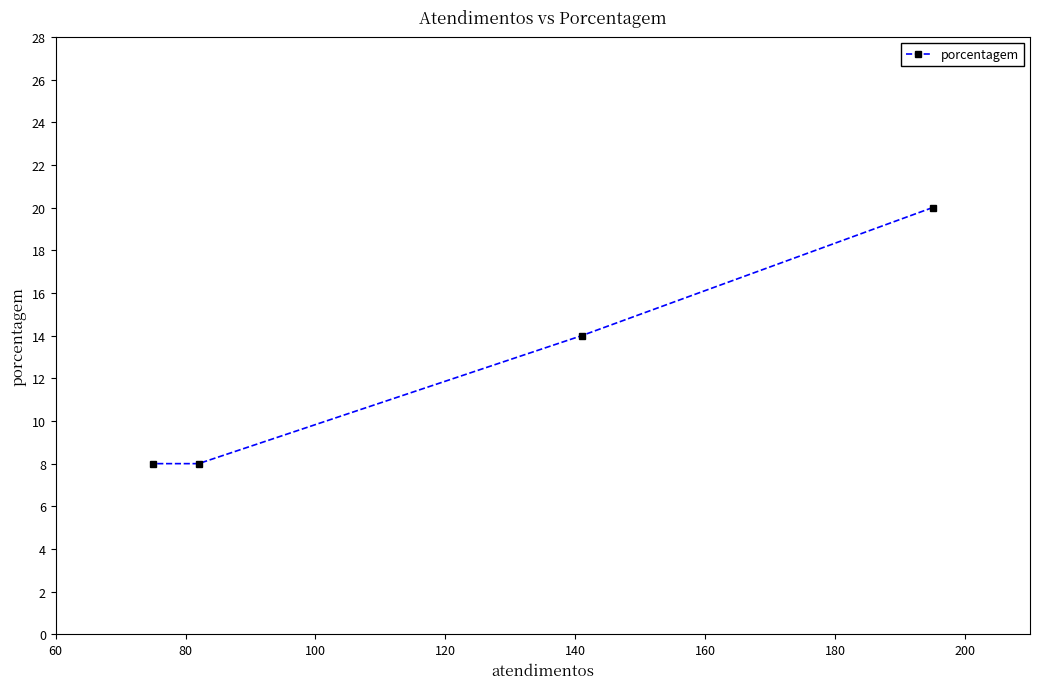

What is the maximum value shown in the chart?

20